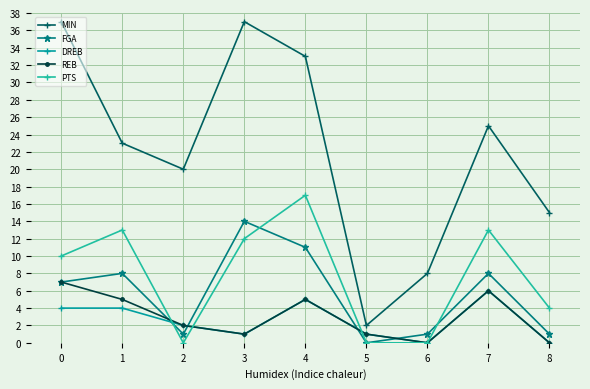

Which series changed the most between 0 and 3?

FGA